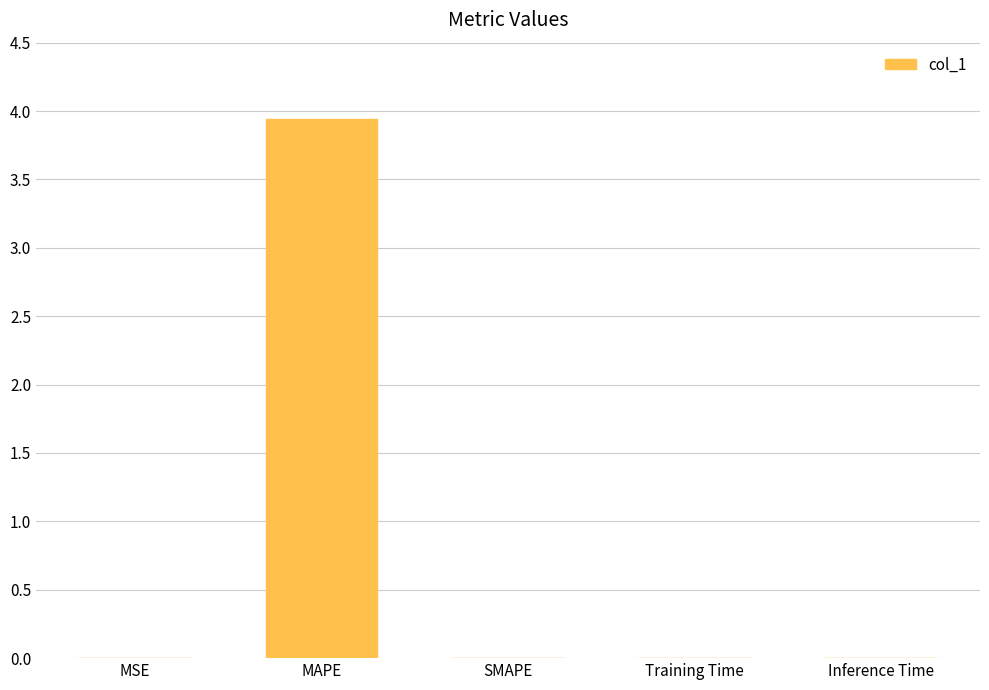

Are the bars horizontal?

No